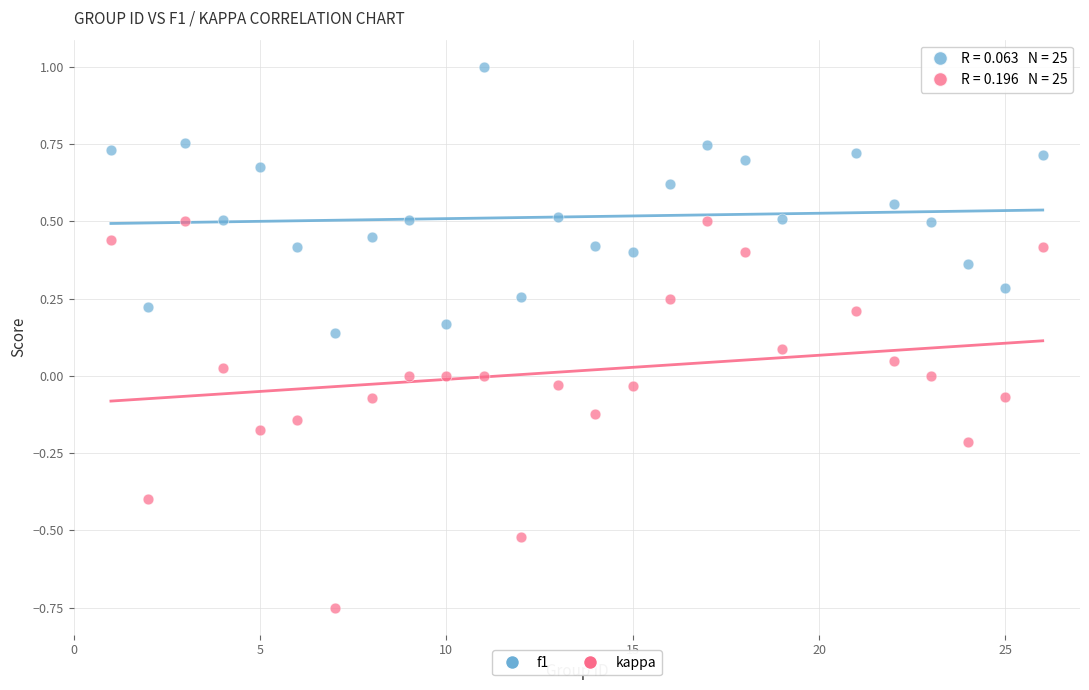

What is the X range (max minus min) for the scatter plot?

25.0